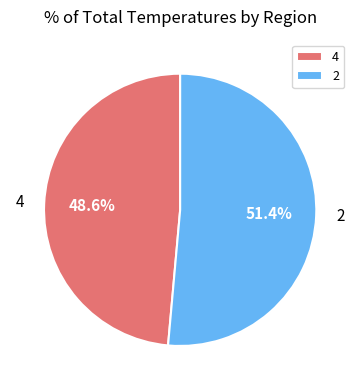

What percentage do 2 and 4 together represent?

100.0%